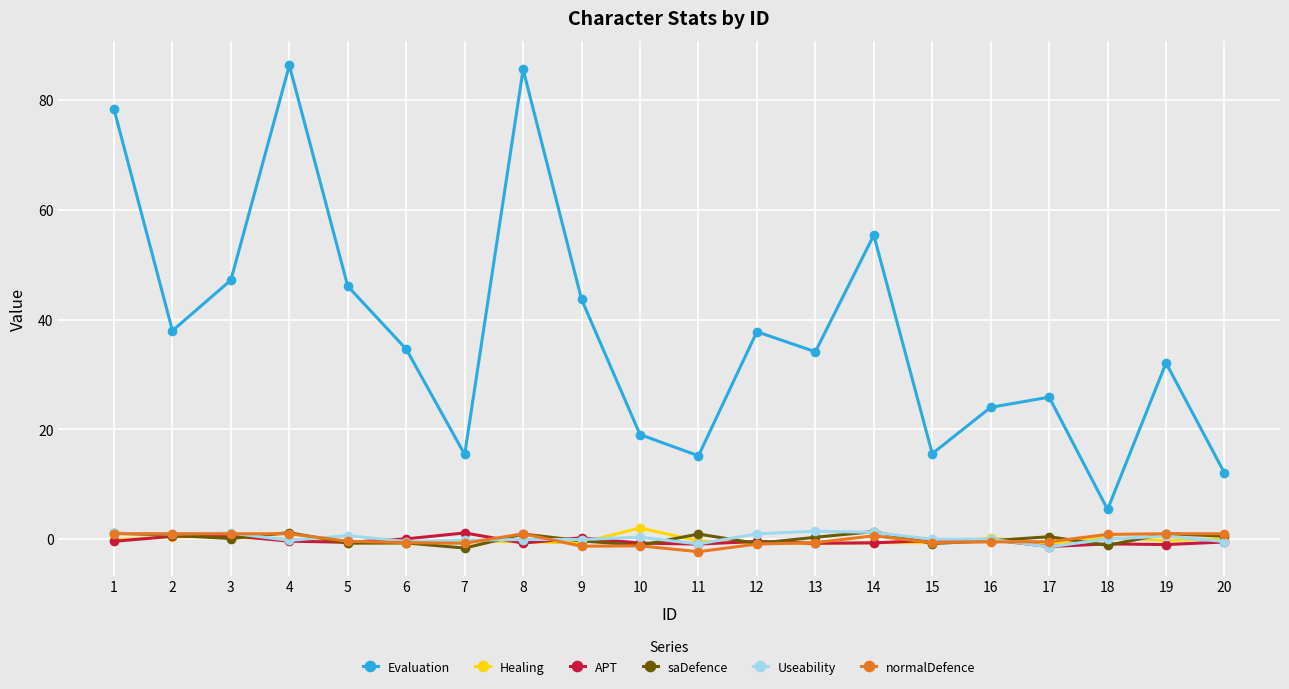

True or false: Evaluation and normalDefence intersect in this chart.

False